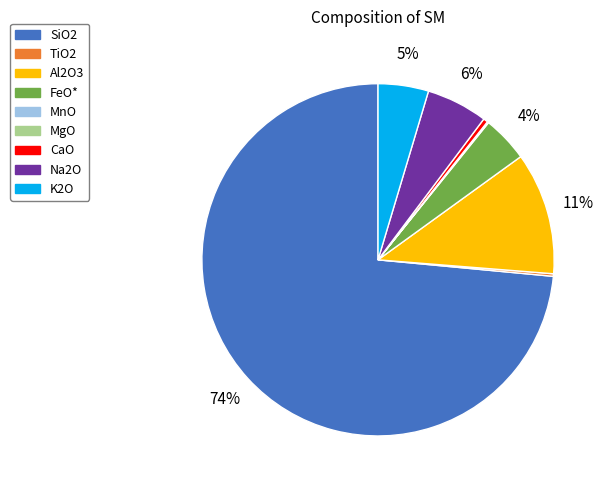

What is the largest slice in the pie chart?

SiO2